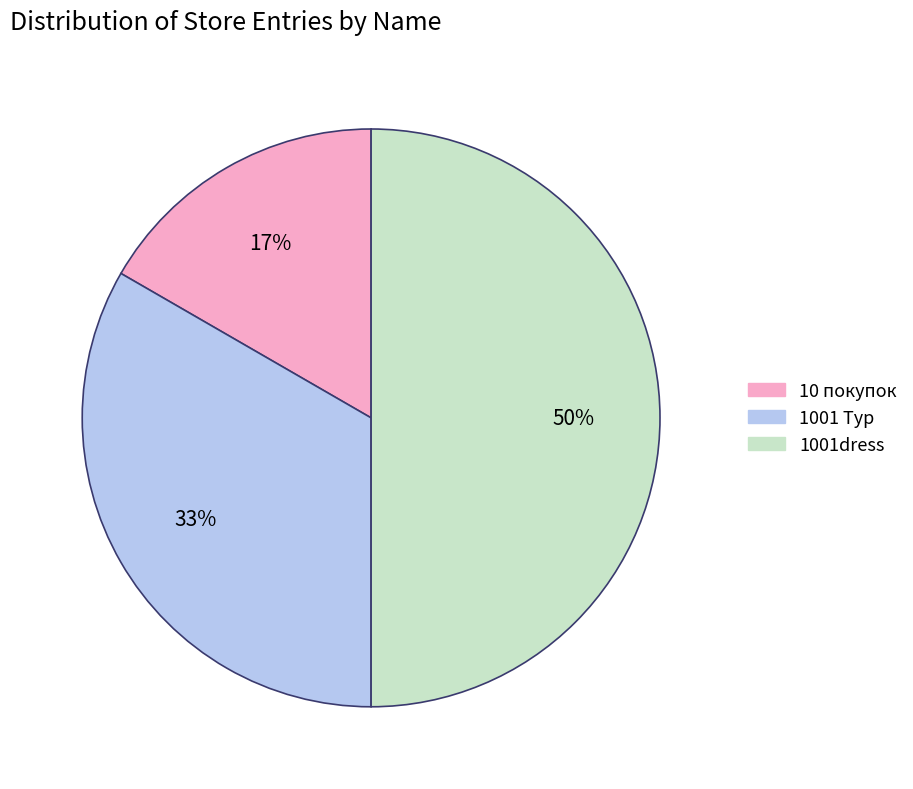

To the nearest percent, what is the combined percentage of 1001 Тур and 1001dress?

83%